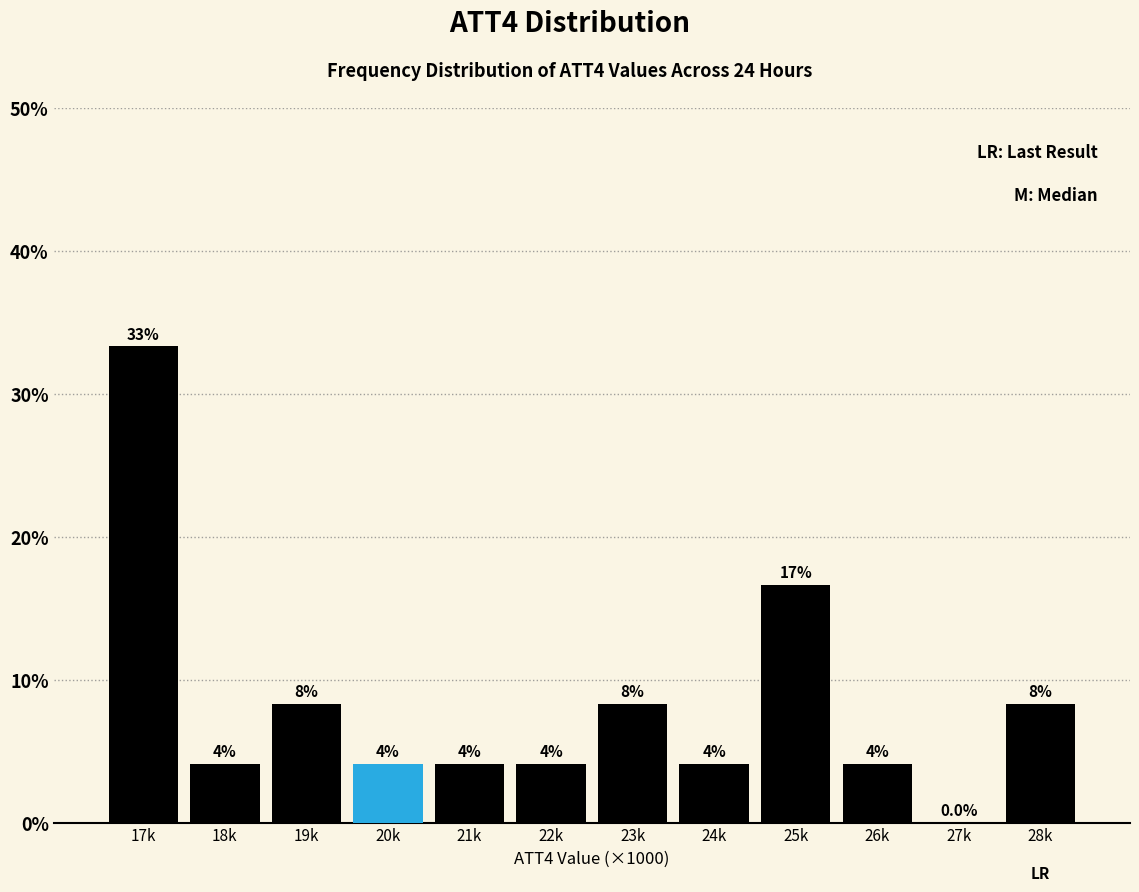

Are the bars horizontal?

No